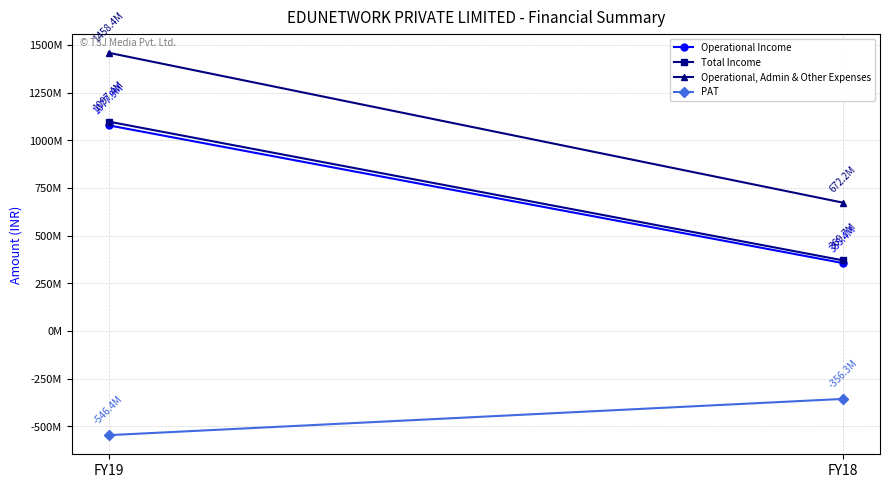

Which has a higher value, FY19 or FY18?

FY19